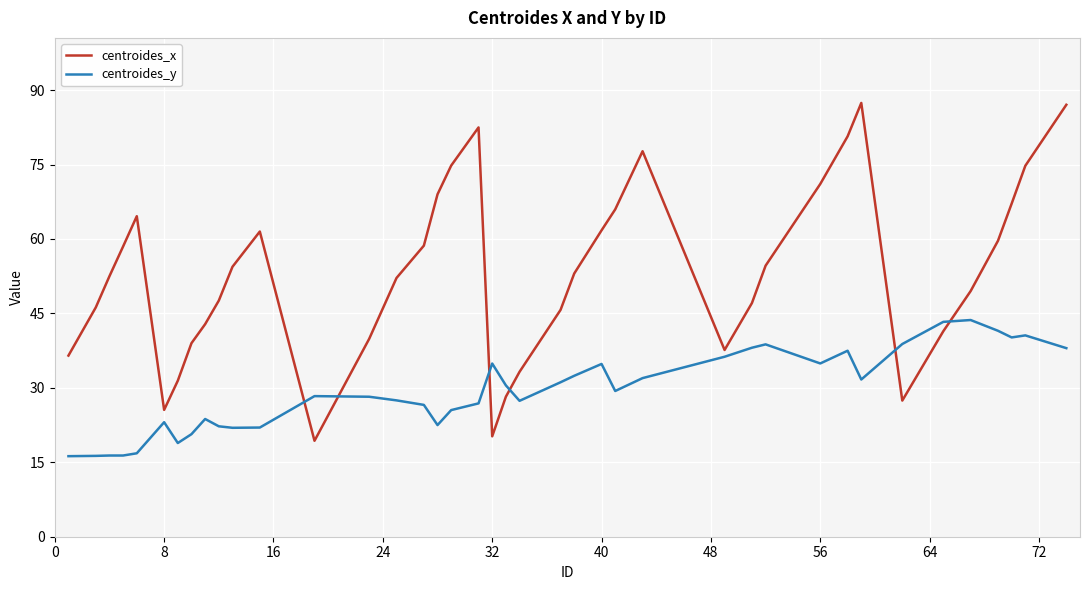

How many series are shown in this chart?

2